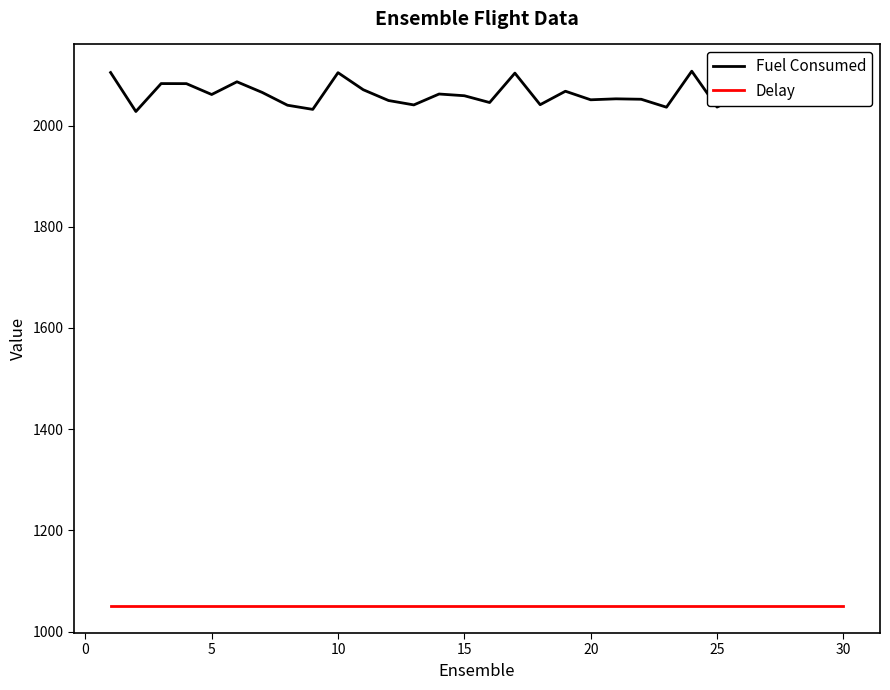

How many distinct data groups are displayed?

2